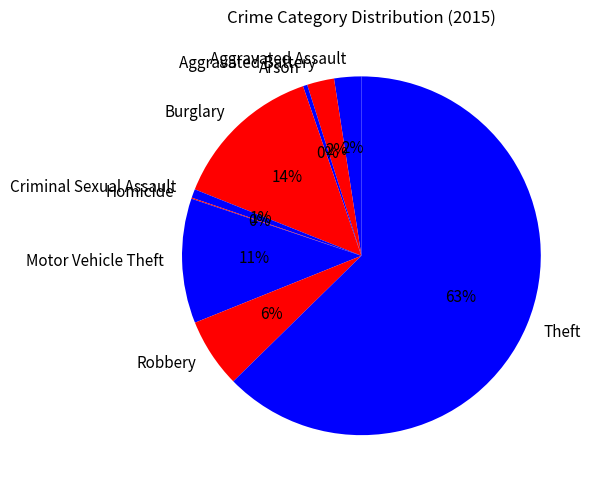

Do Aggravated Battery and Aggravated Assault together represent more than half of the pie?

No